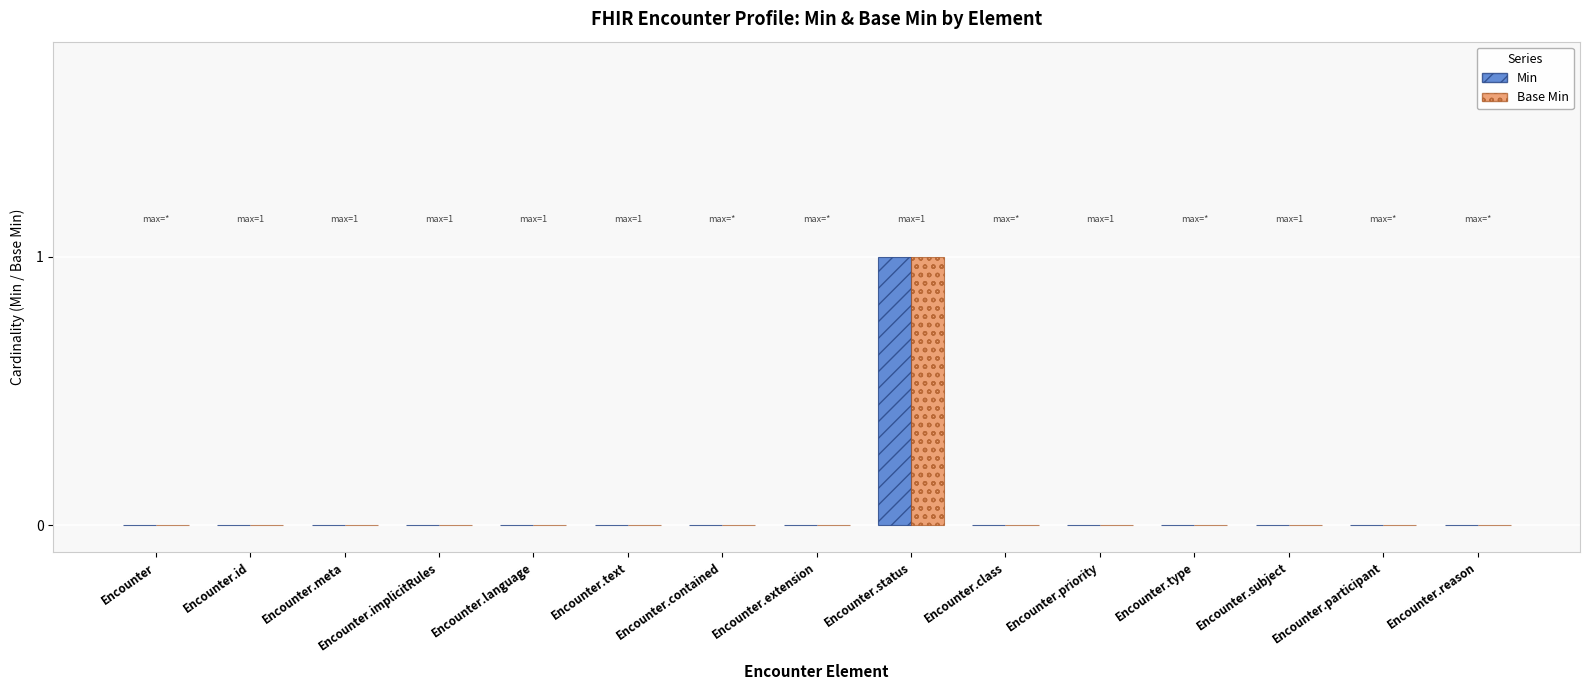

True or false: Base Min has a value of 0 at Encounter.

True